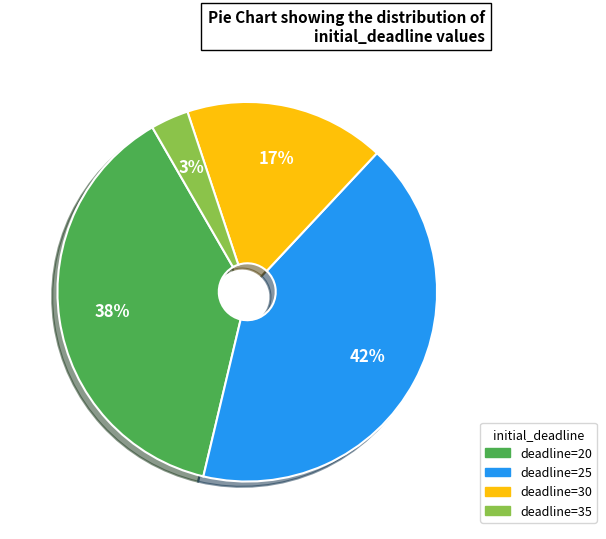

To the nearest percent, what is the difference between the largest and smallest slice percentages?

39%